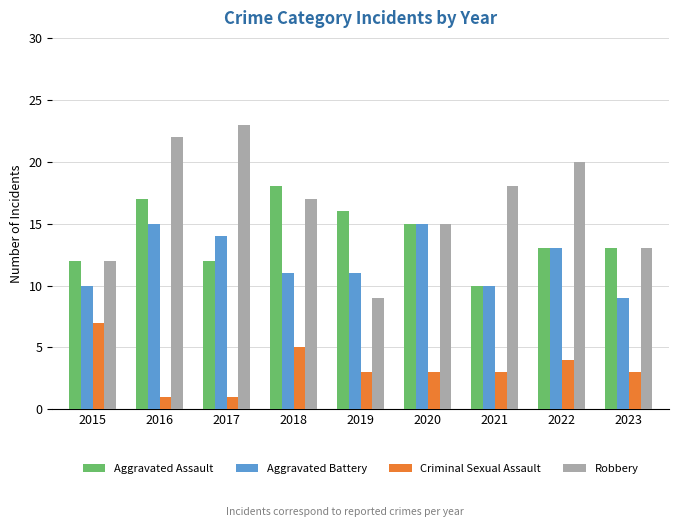

How many data points does each series have?

9